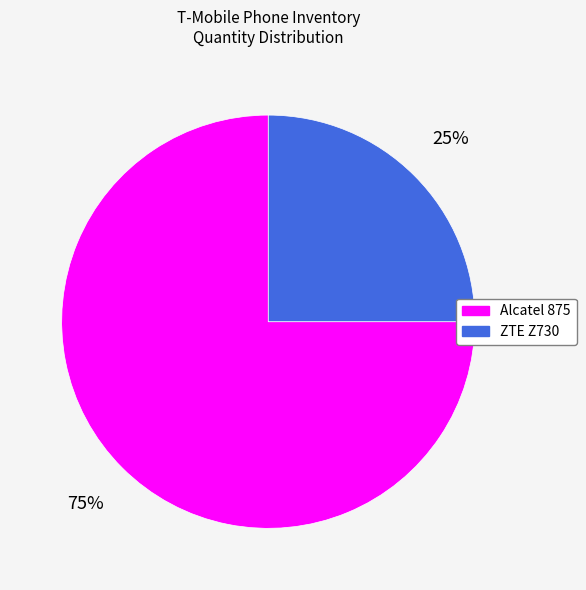

Does ZTE Z730 account for over 50% of the chart?

No